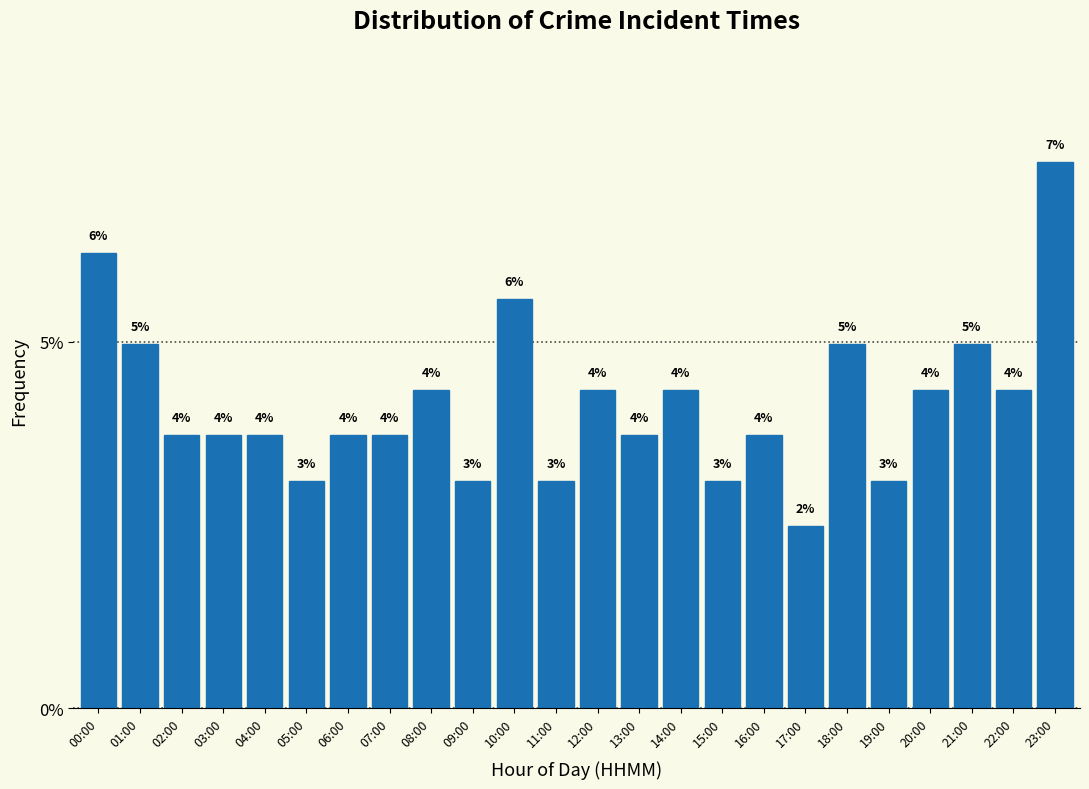

Are the bars horizontal?

No